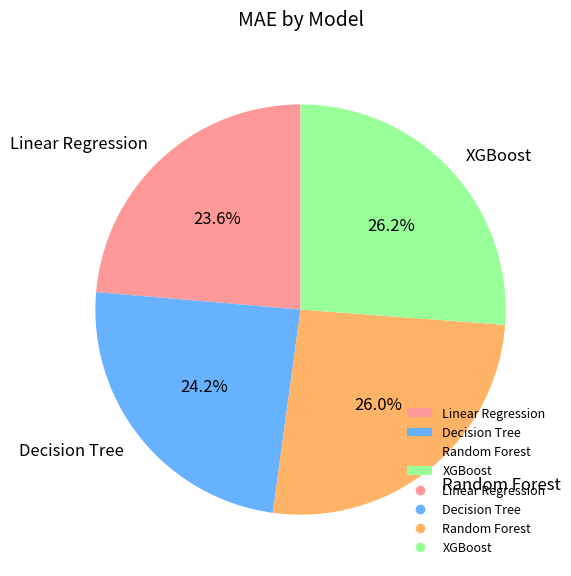

To the nearest percent, what is the average slice percentage?

25%